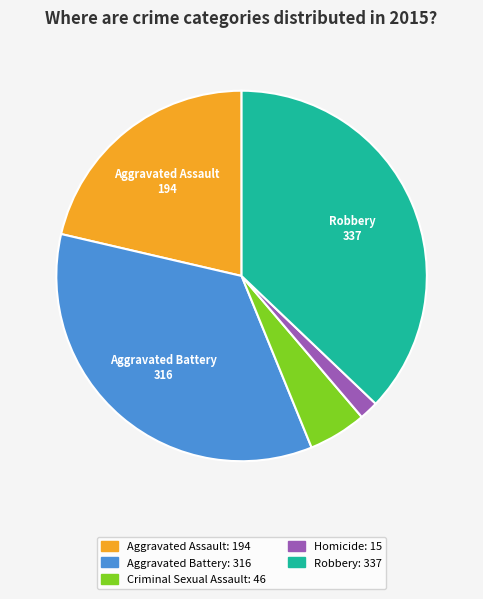

Do Aggravated Battery and Robbery together represent more than half of the pie?

Yes